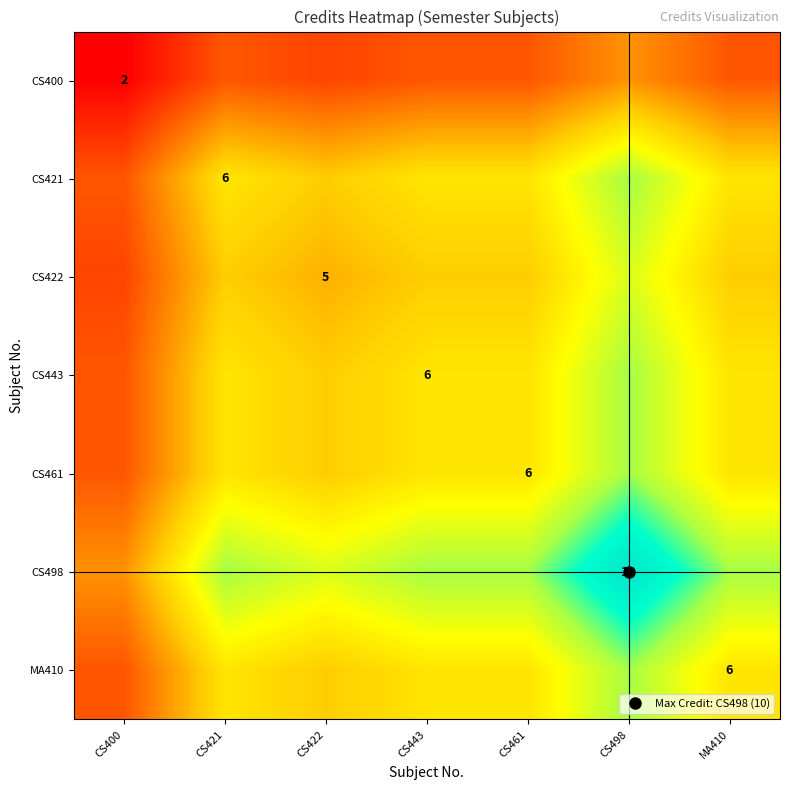

What is the difference between the maximum and second lowest values in the CS400 series?

1.3